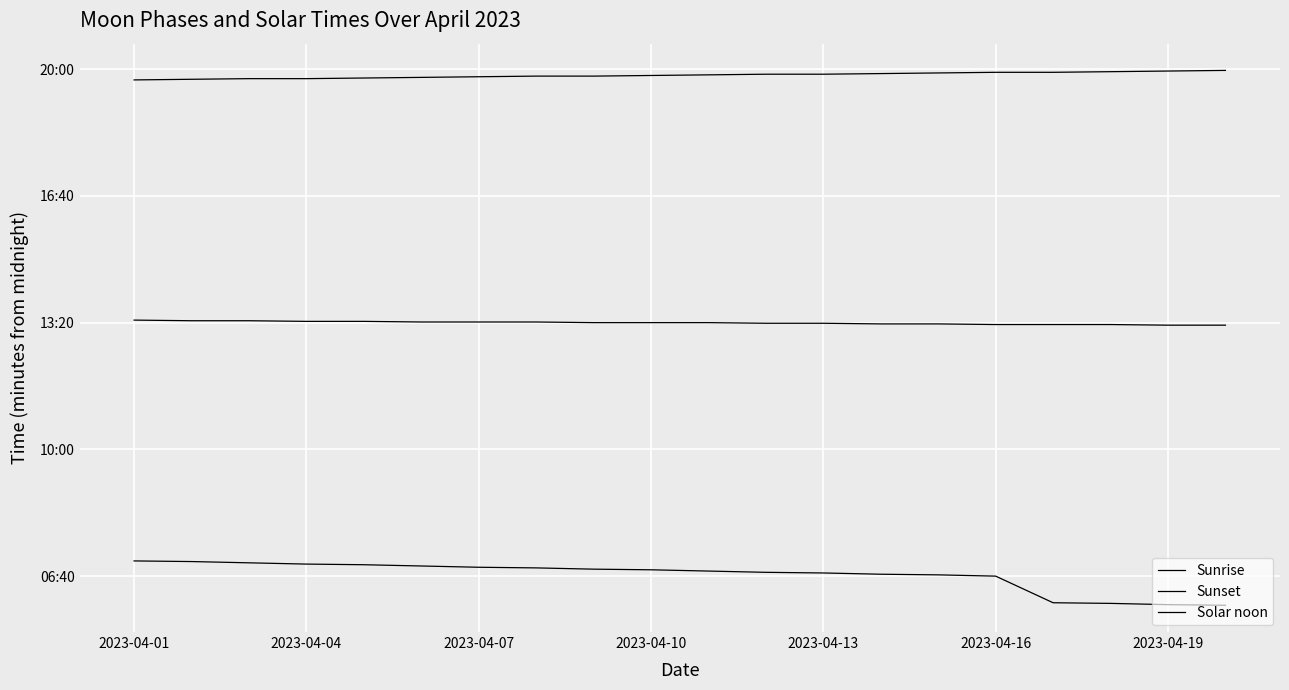

What is the greatest value displayed?

1198